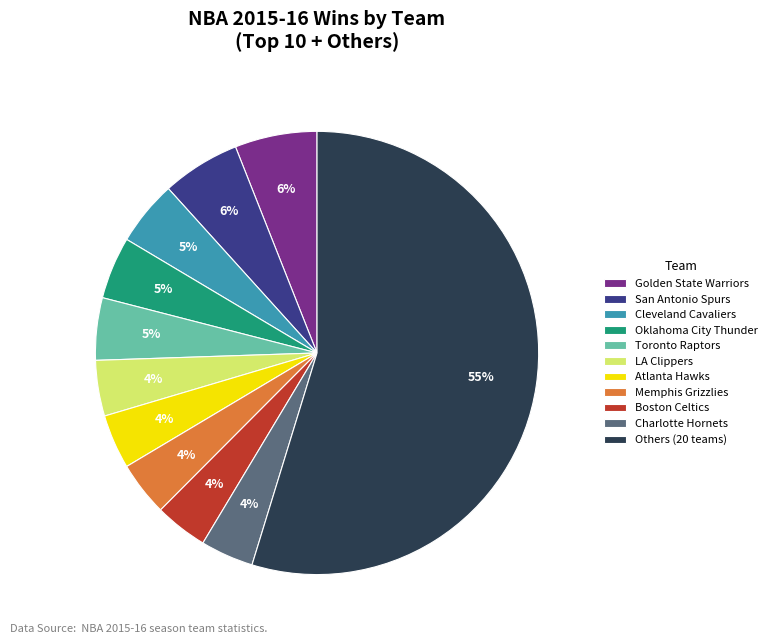

True or false: Toronto Raptors accounts for 18% of the total.

False